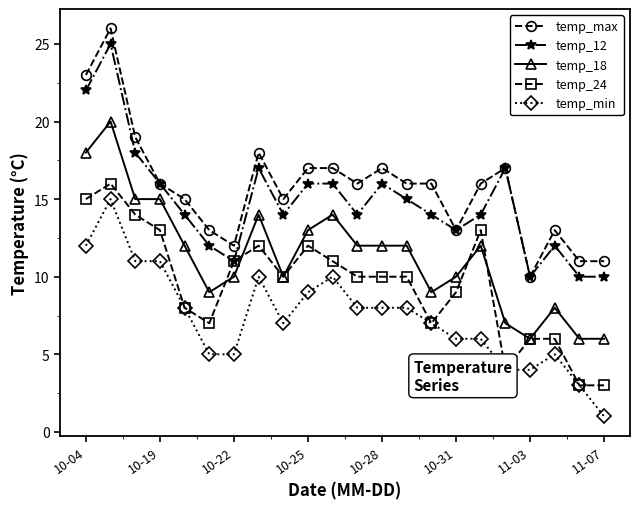

Which series has the widest spread of values?

temp_max